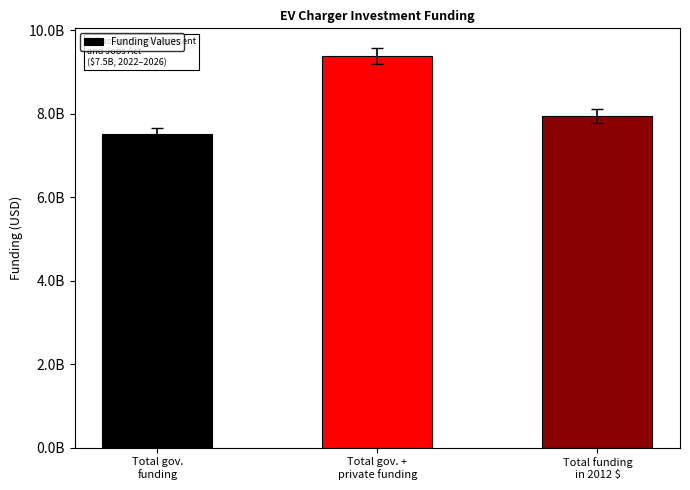

Reading left to right, what are all the values shown in this chart?

7500000000.0	9375000000.0	7943476215.1